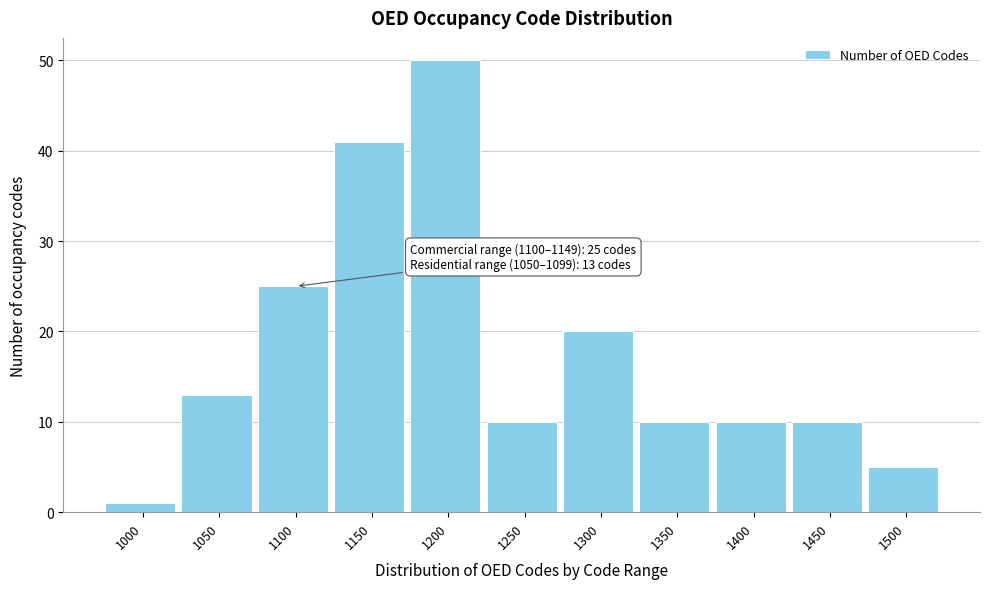

Reading left to right, transcribe all the data shown in this chart.

1	13	25	41	50	10	20	10	10	10	5